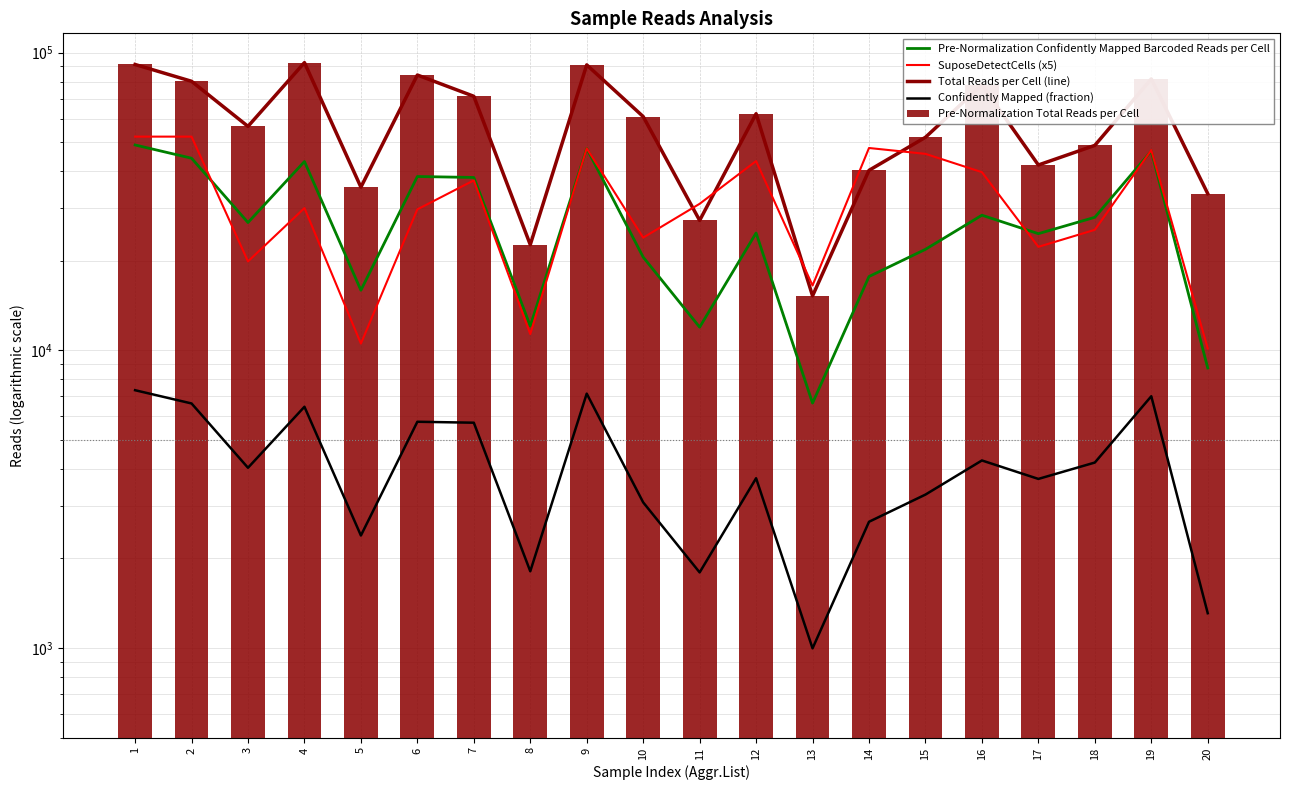

What is the sum of all Confidently Mapped (fraction) values?

83294.7